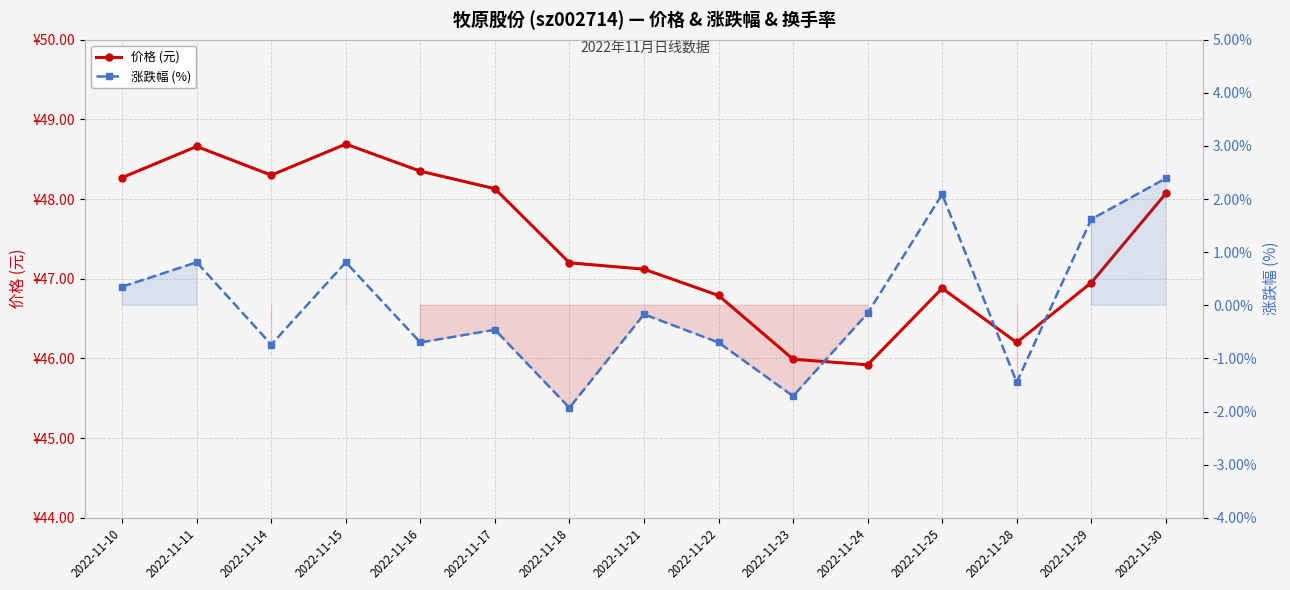

At which category is the sum across all series the highest?

2022-11-30